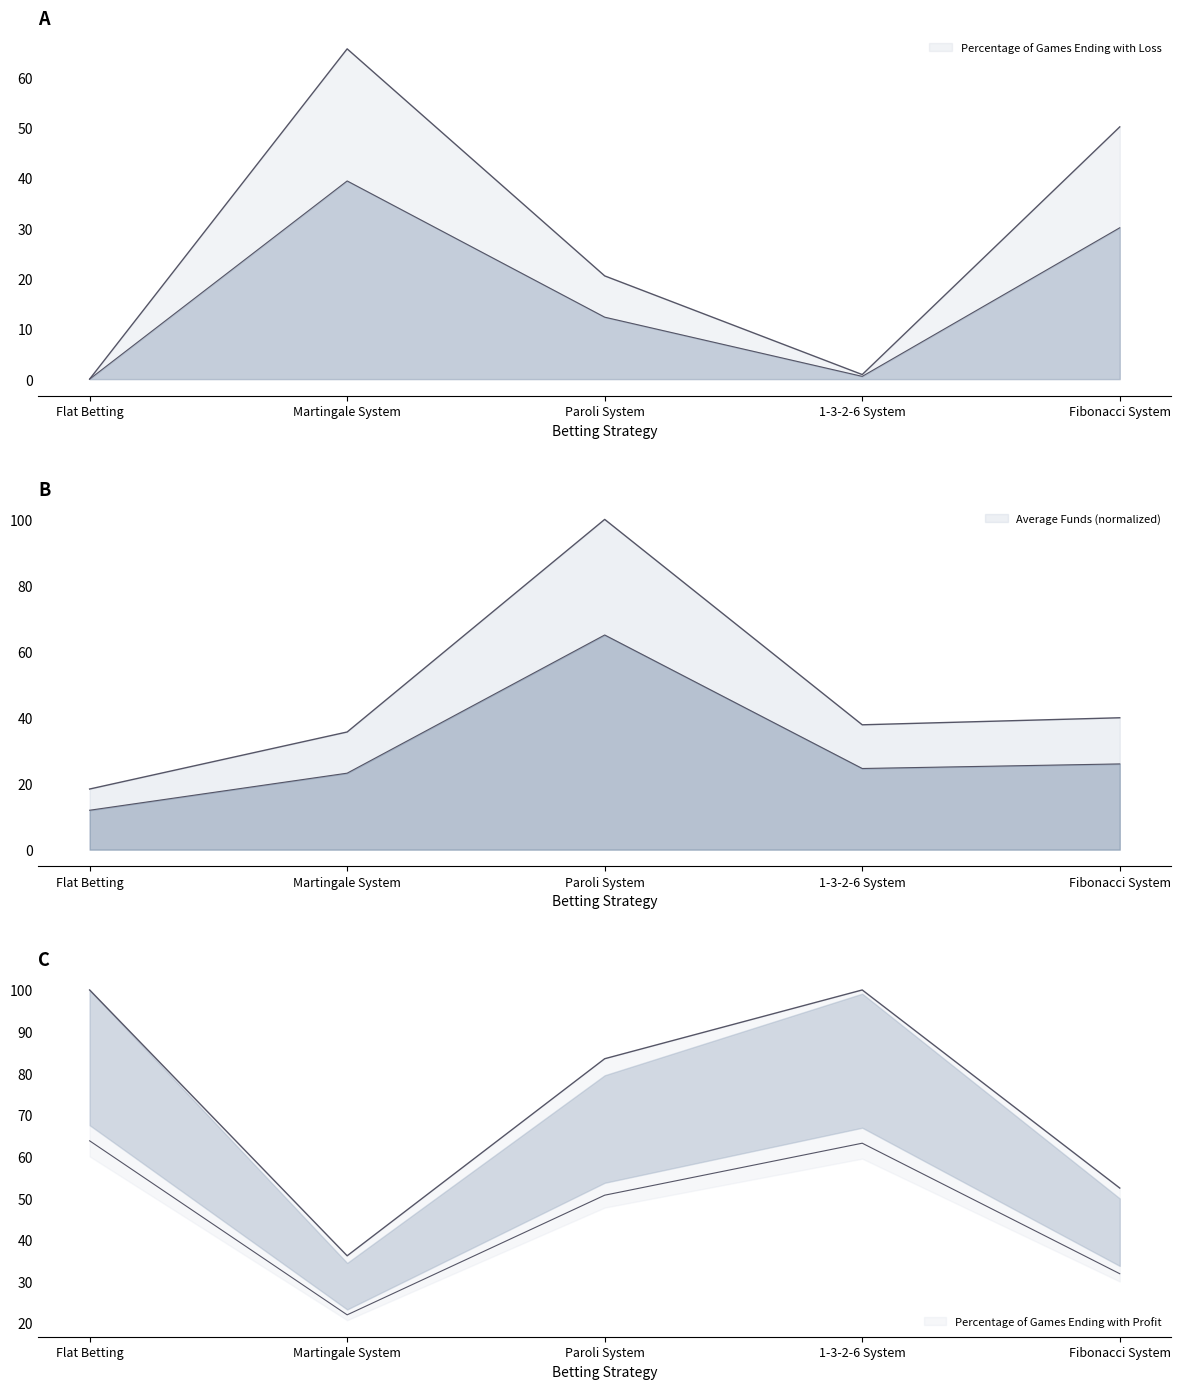

The value of Percentage of Games Ending with Profit at Paroli System is 36.7. True or false?

False